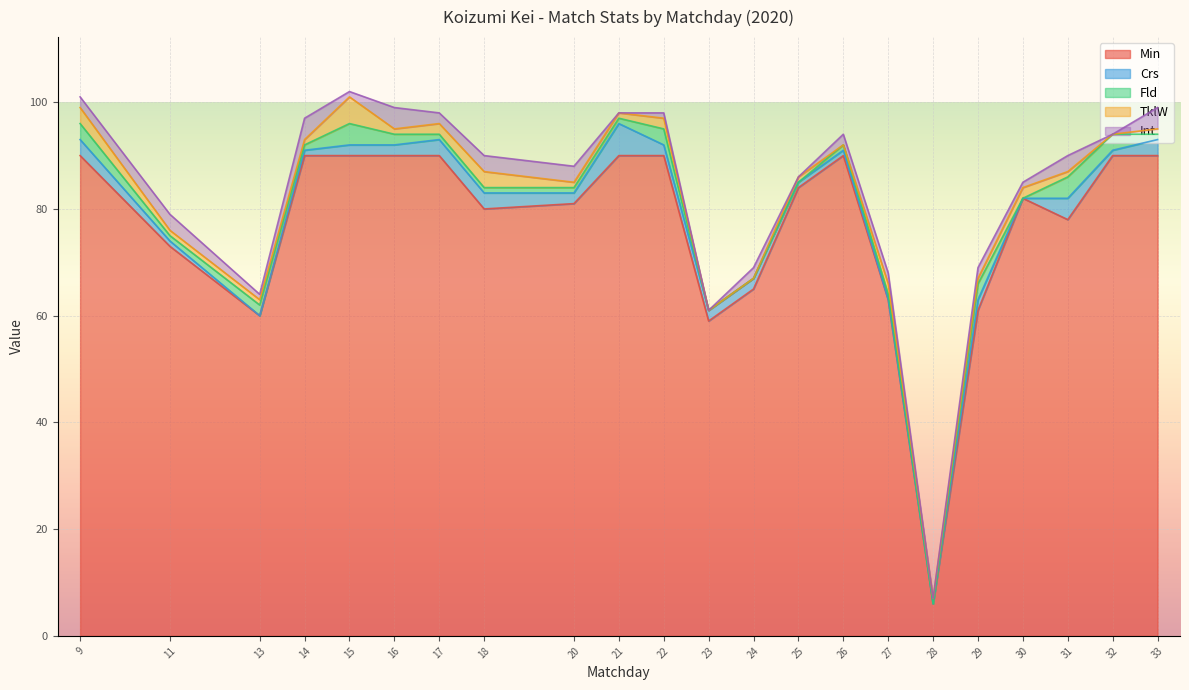

Which series ends up on top after the final intersection of Crs and Int?

Int